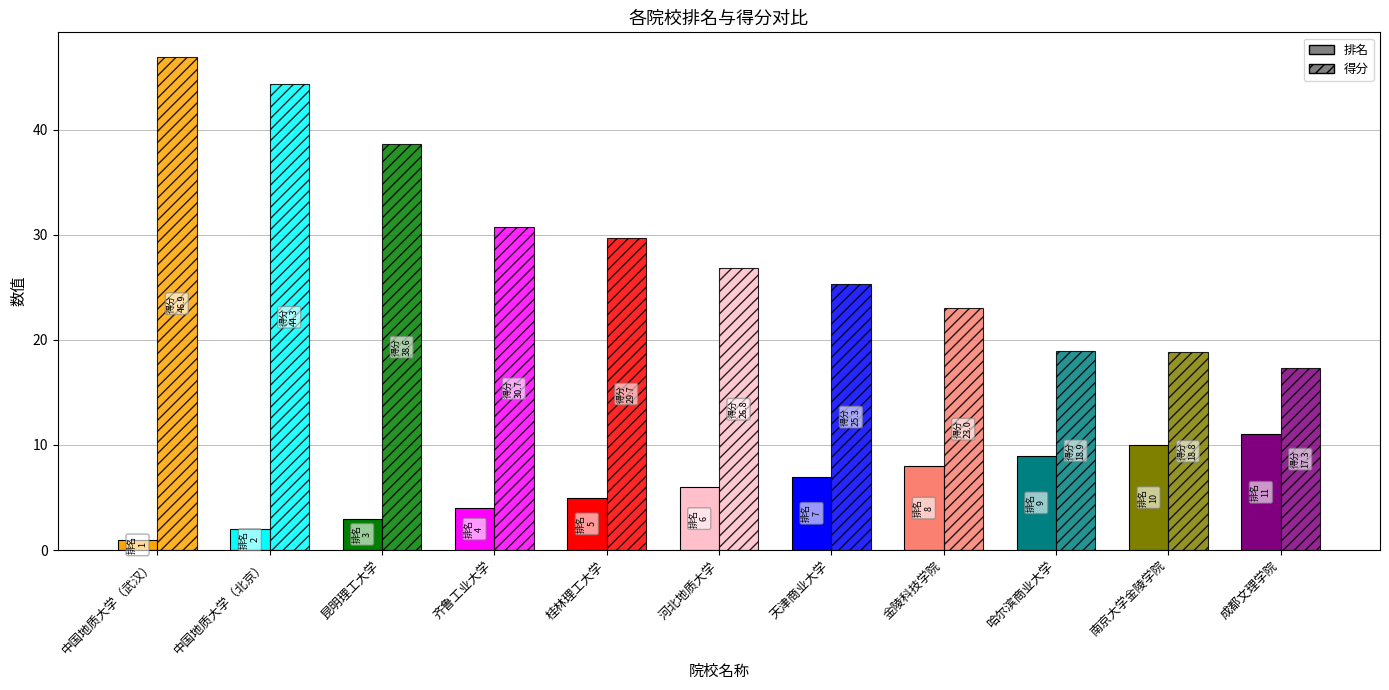

The 排名 series shows 5.0 at 桂林理工大学. True or false?

True